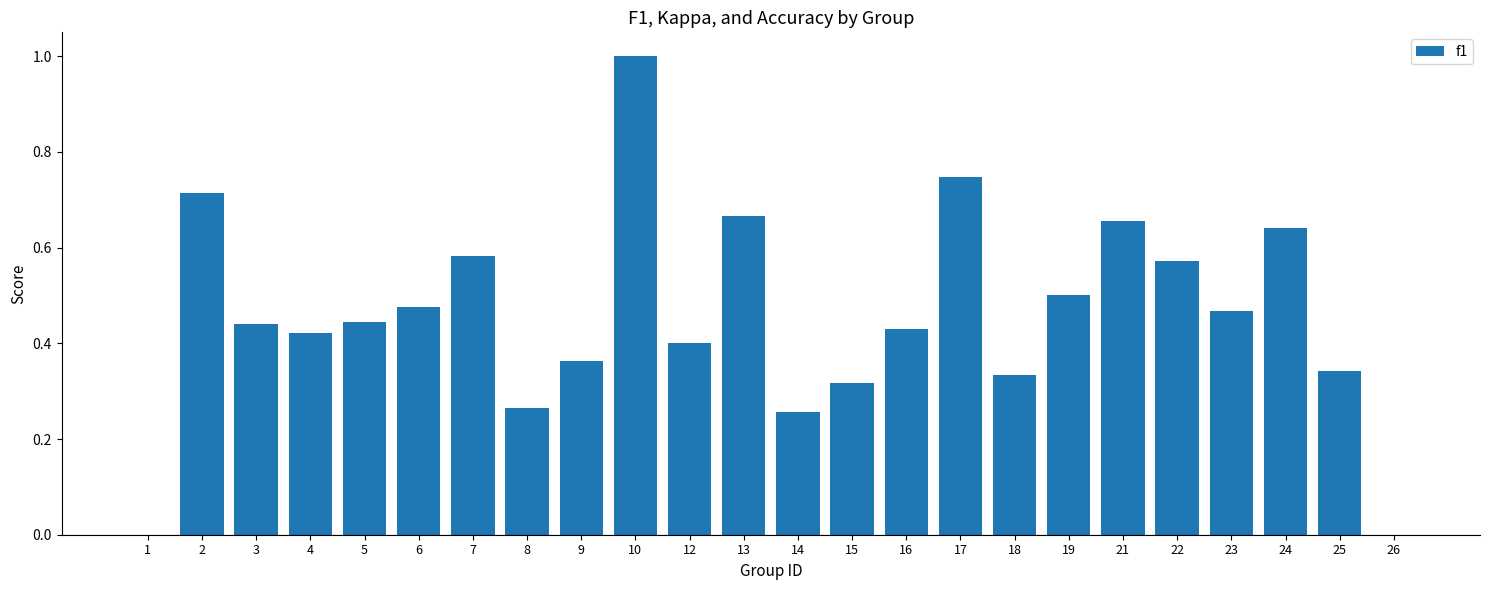

Which category has the highest value across all series?

10